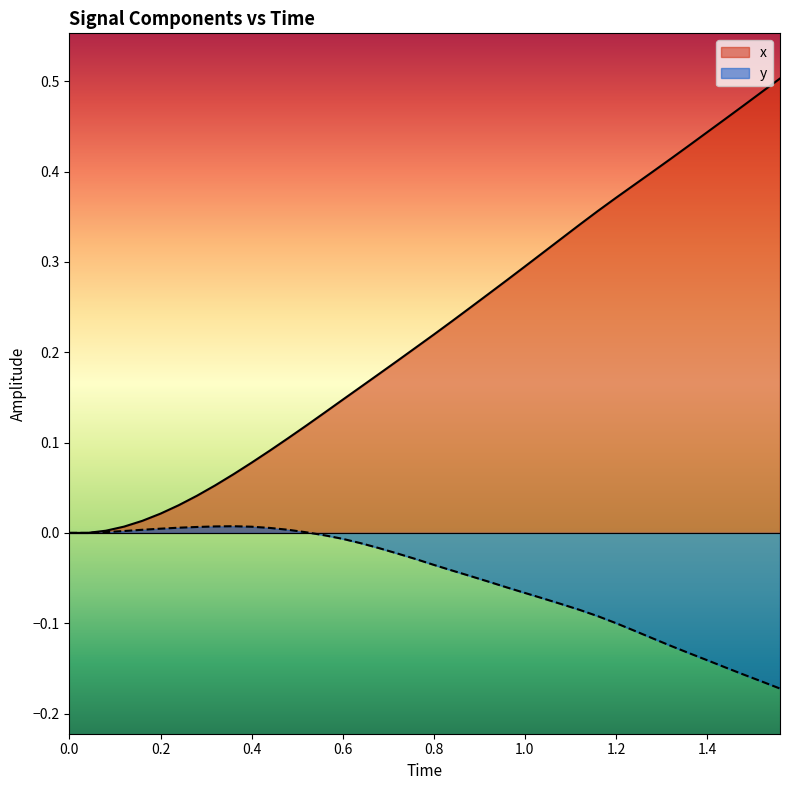

What is the value of the y point at the 38th from the left?

-0.2